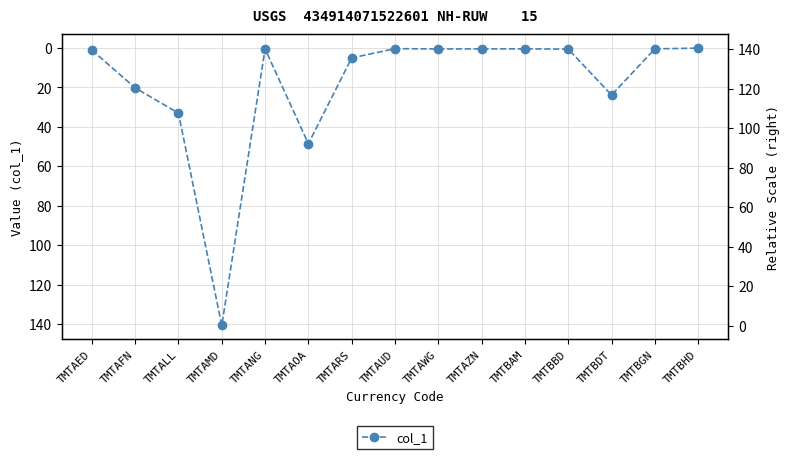

What value does the data have at TMTARS?

5.1